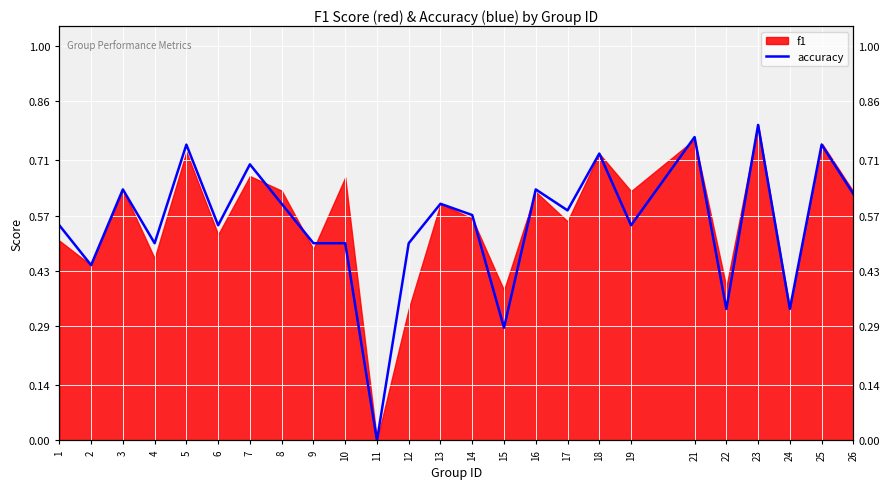

Is it true that the value at 7 is 0.7?

True